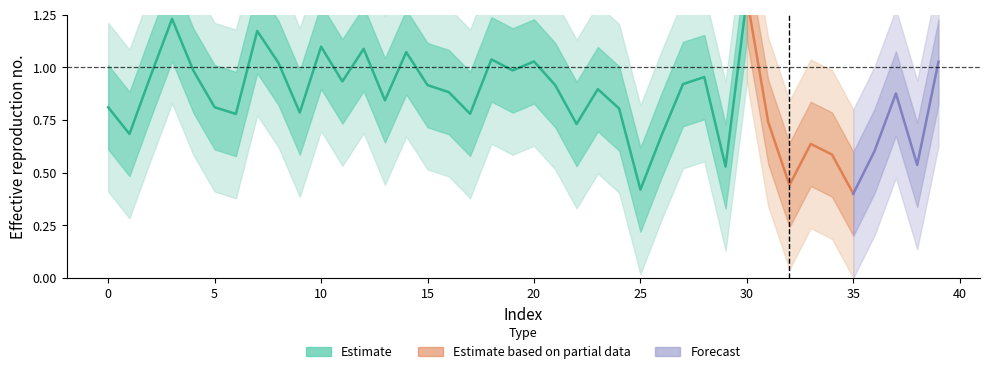

What is the difference between the maximum and second lowest values in the upper1 series?

0.9